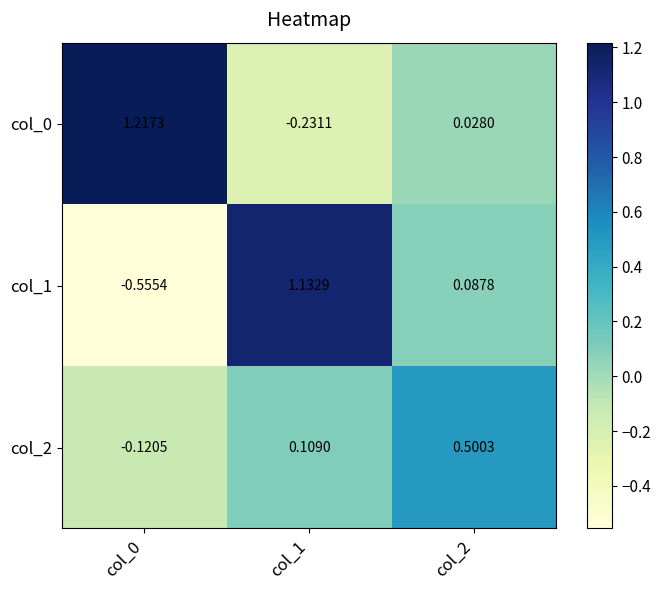

How many values in the col_1 series exceed 0?

2